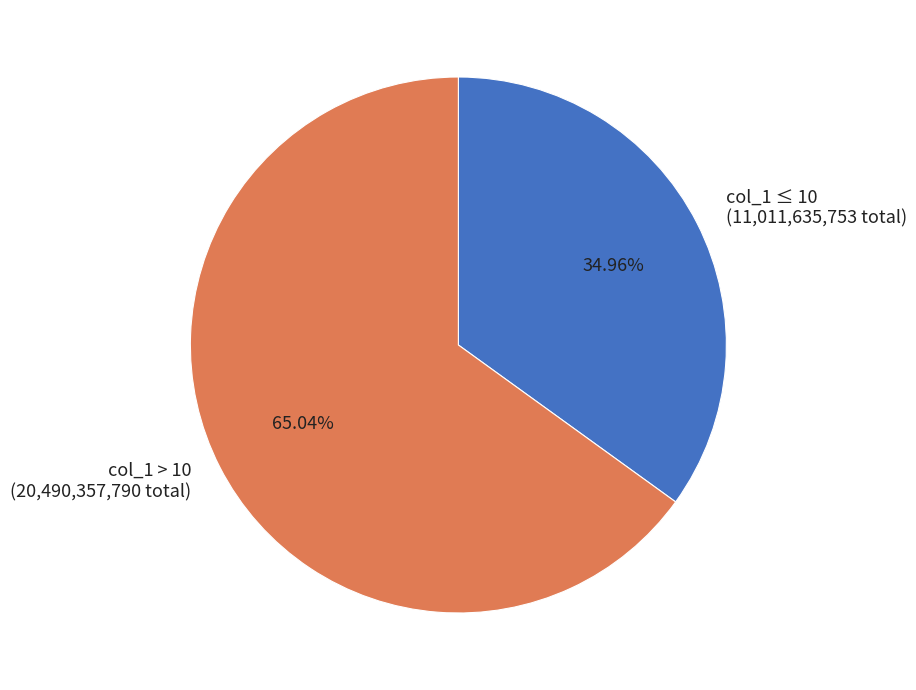

Between col_1 > 10 (20,490,357,790 total) and col_1 ≤ 10 (11,011,635,753 total), which is larger?

col_1 > 10 (20,490,357,790 total)